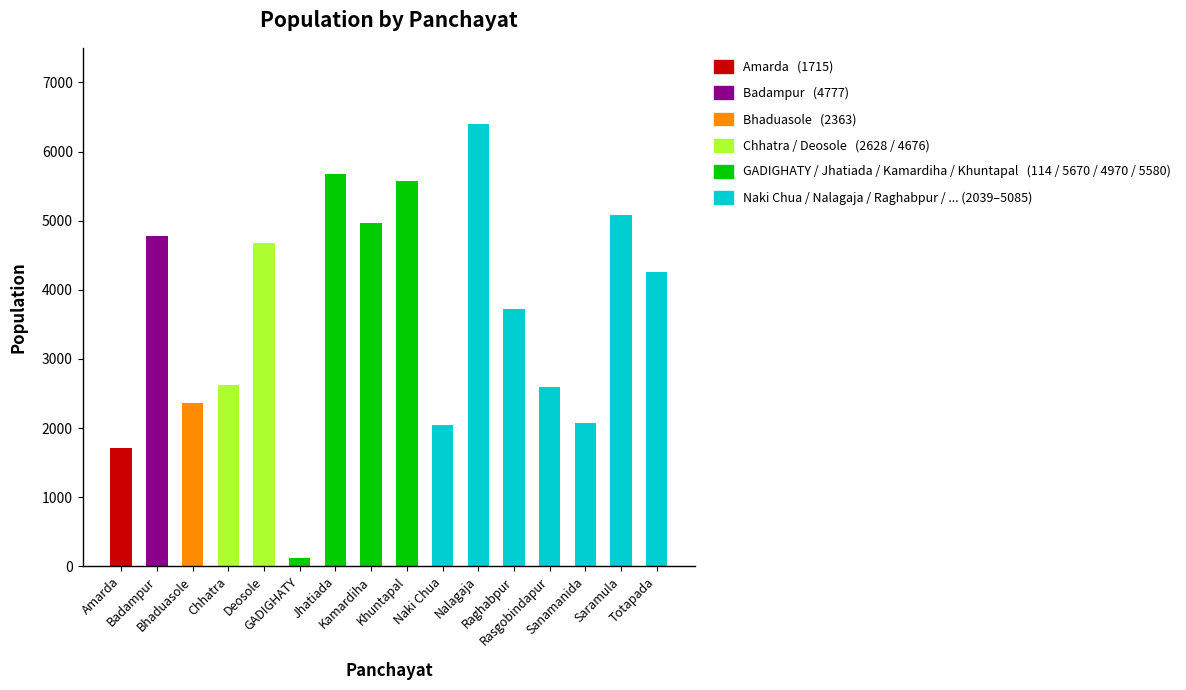

What is the minimum value shown in the chart?

114